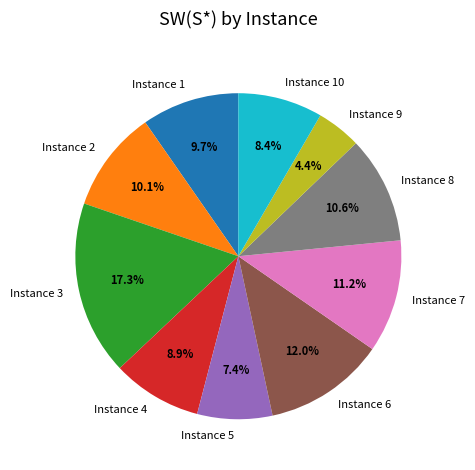

How many slices are in this pie chart?

10